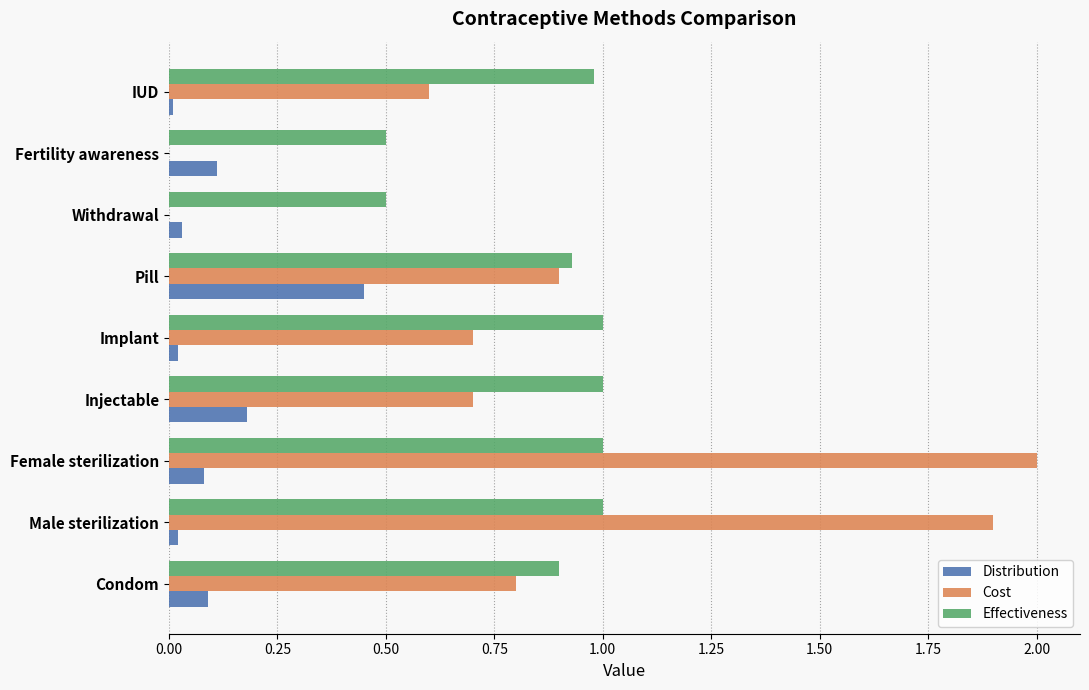

Is it true that Effectiveness equals 0.9 at Condom?

True